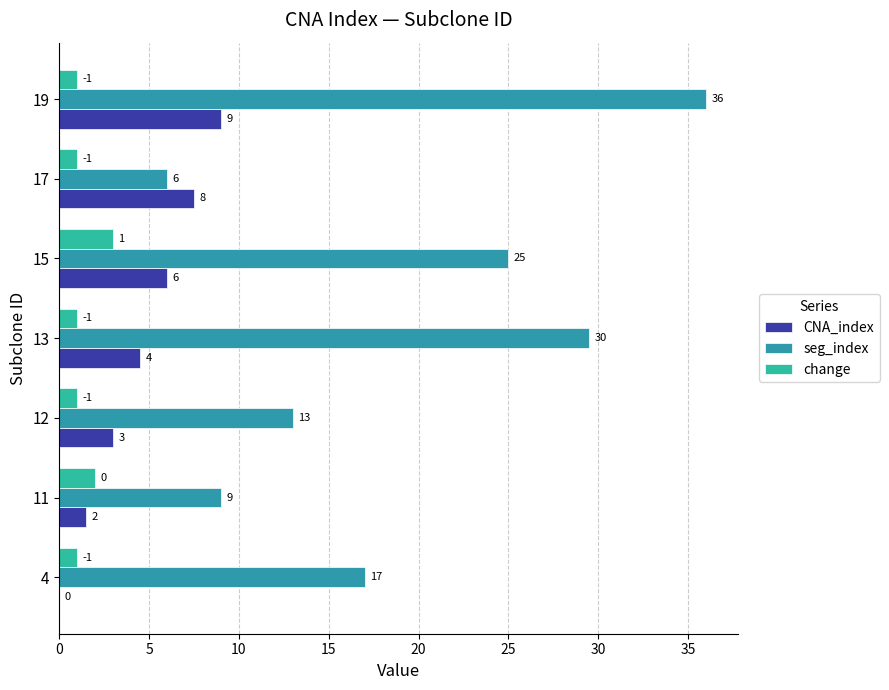

How many categories are shown in the chart?

7